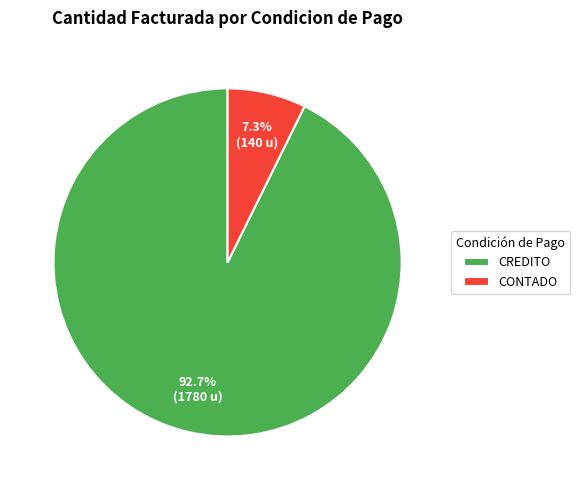

To the nearest percent, what is the difference between the largest and smallest slice percentages?

85%